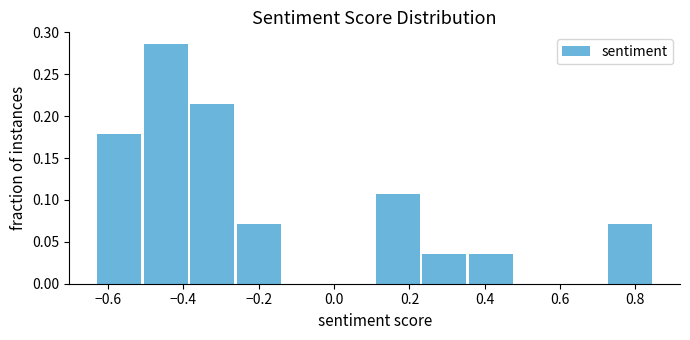

Reading left to right, transcribe this chart: for each bar, give the range it covers on the x-axis and its height. Neither the bar edges nor the heights are printed on the chart, so give them approximately, as read against the axes.

-0.62 to -0.50: 0.180
-0.50 to -0.38: 0.285
-0.38 to -0.26: 0.215
-0.26 to -0.14: 0.070
-0.14 to -0.02: 0
-0.02 to 0.12: 0
0.12 to 0.24: 0.105
0.24 to 0.36: 0.035
0.36 to 0.48: 0.035
0.48 to 0.60: 0
0.60 to 0.72: 0
0.72 to 0.86: 0.070